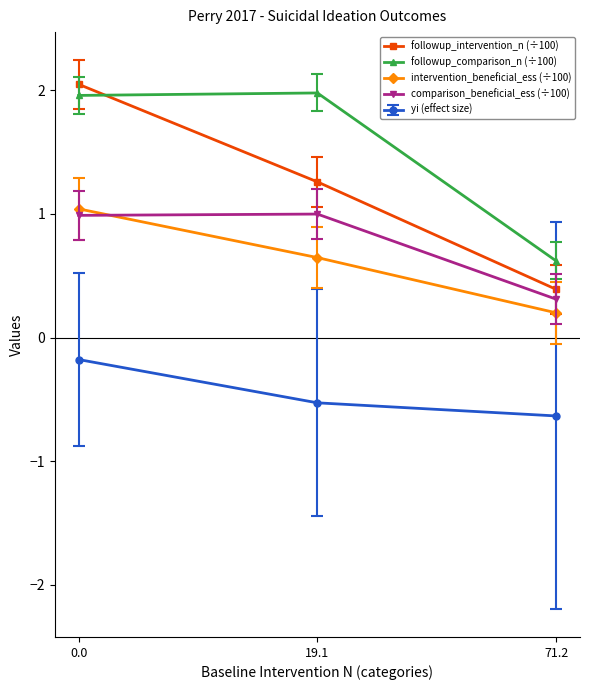

Does the chart have visible grid lines?

No